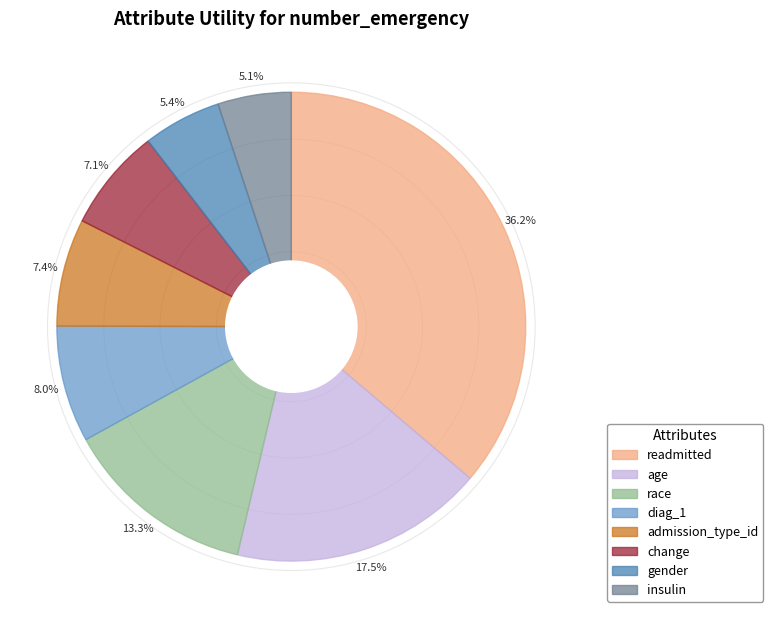

Does diag_1 account for over 50% of the chart?

No